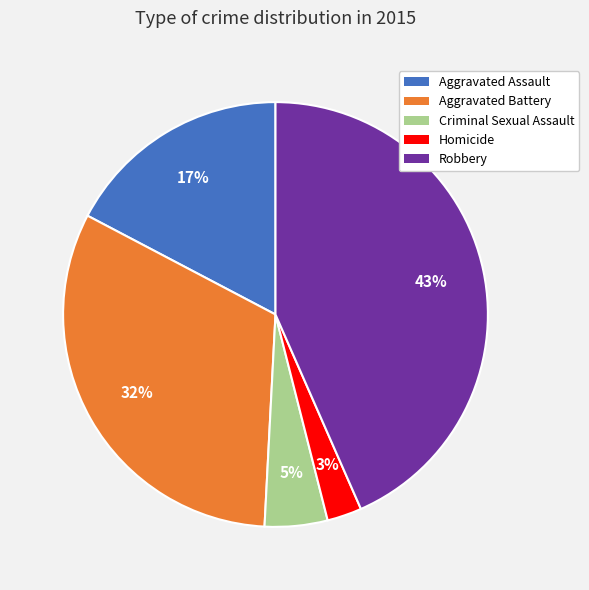

True or false: Robbery accounts for 30% of the total.

False